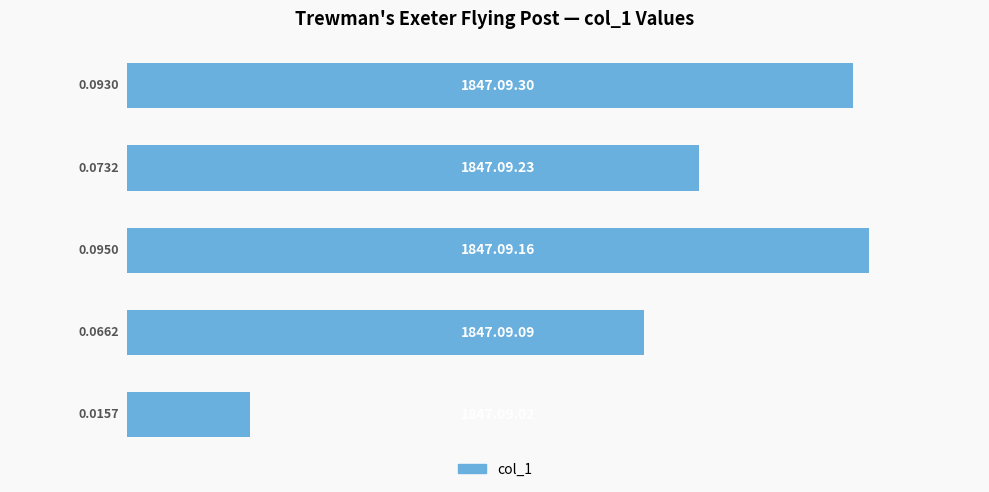

What is the sum of all values?

0.3